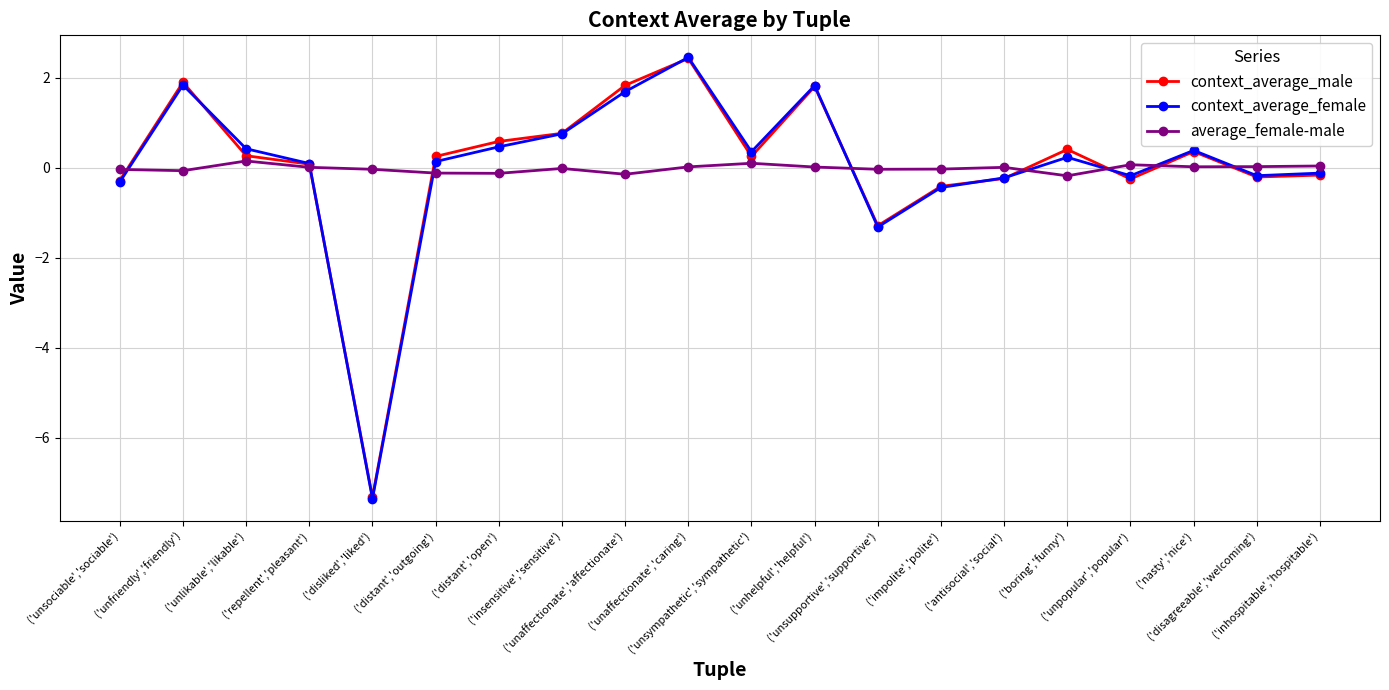

How many positive values does the context_average_female series have?

12